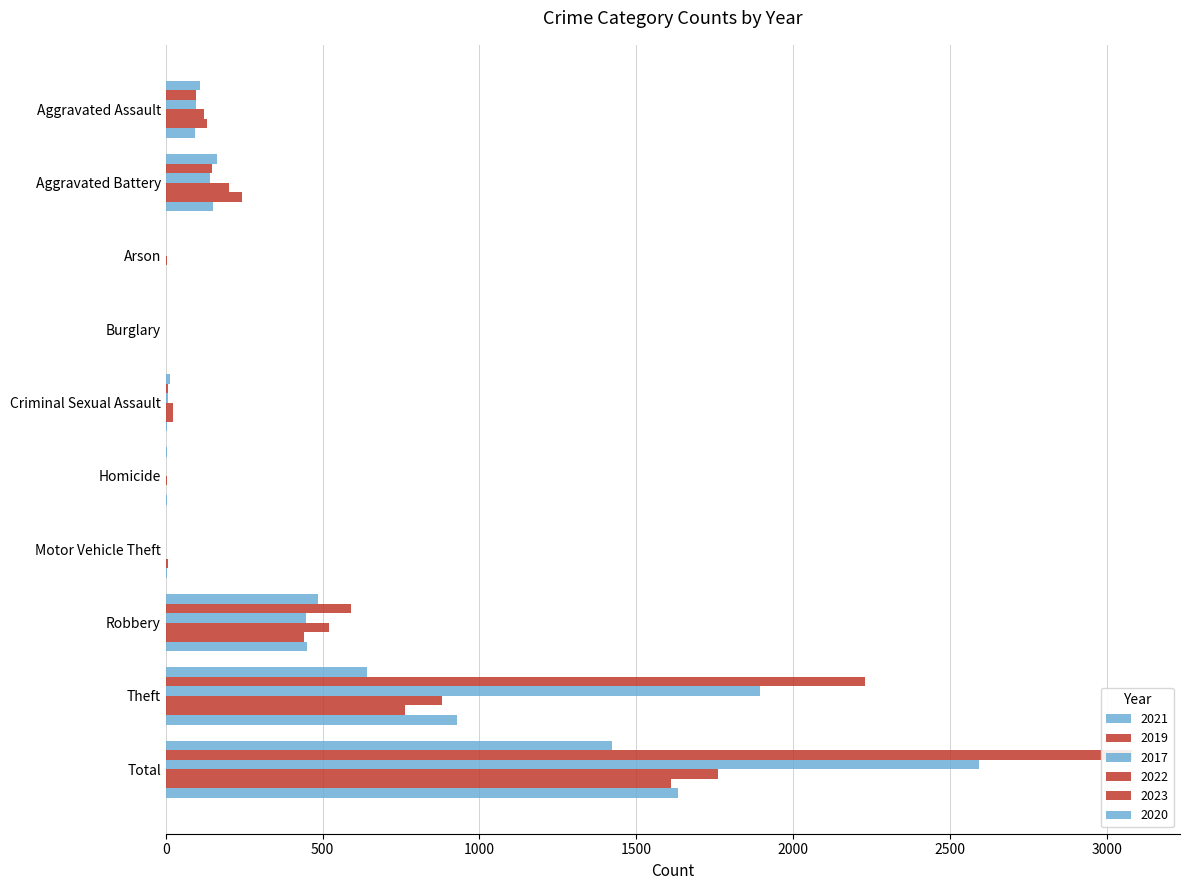

What are all the series names shown in the legend?

2021, 2019, 2017, 2022, 2023, 2020